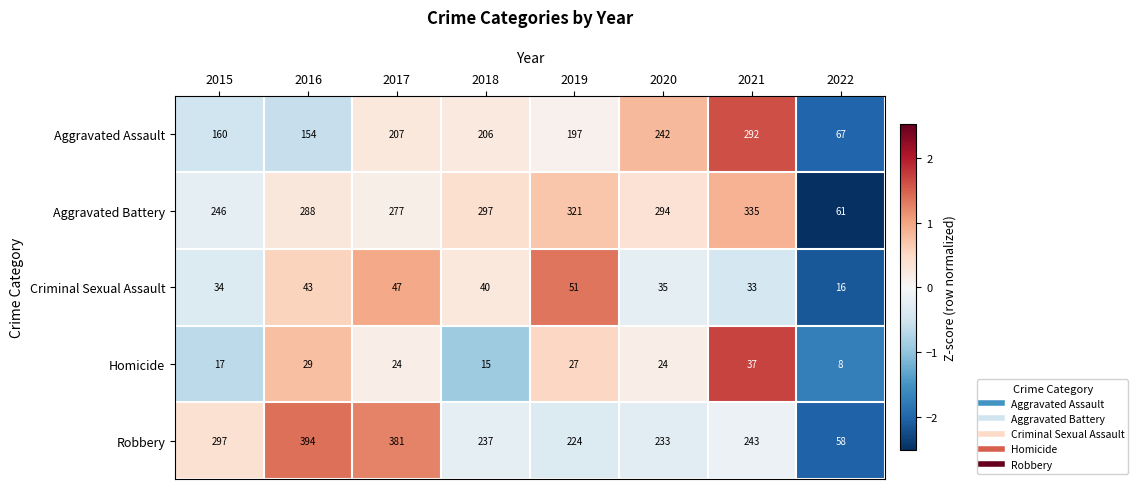

Rank the series by their maximum value, from lowest to highest.

Homicide, Criminal Sexual Assault, Aggravated Assault, Aggravated Battery, Robbery